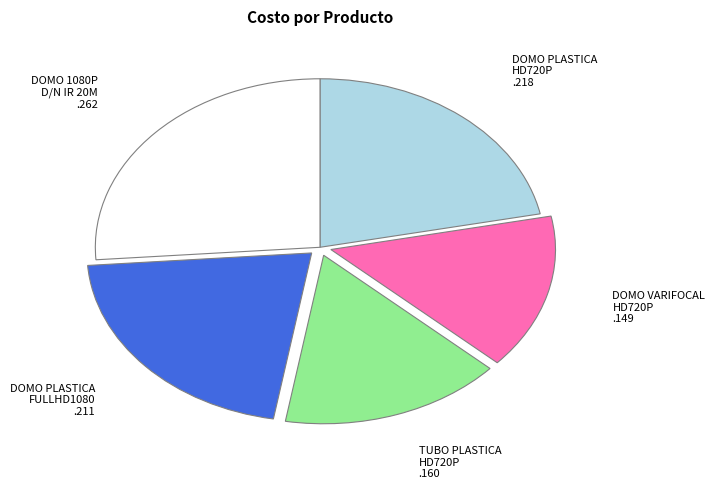

Count the number of slices in the pie.

5